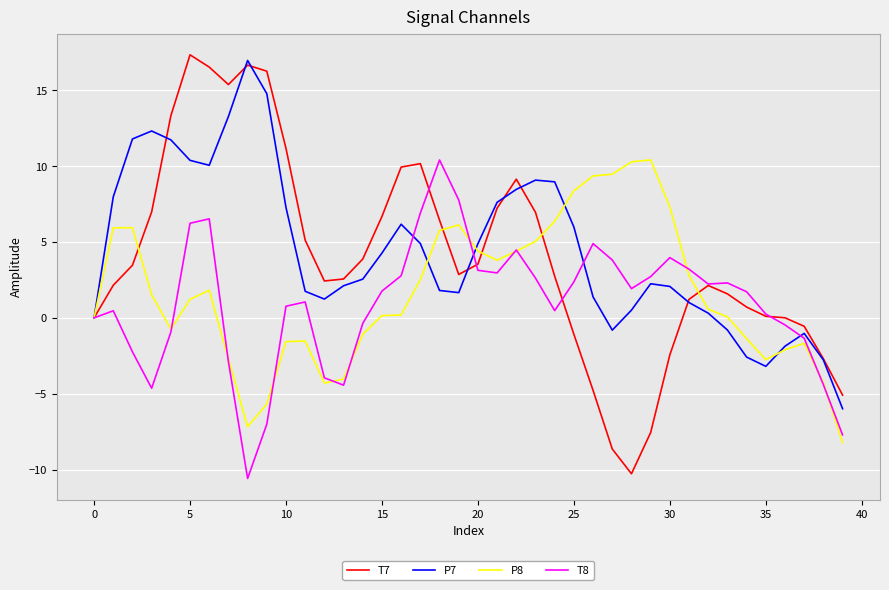

Which series has the widest spread of values?

T7